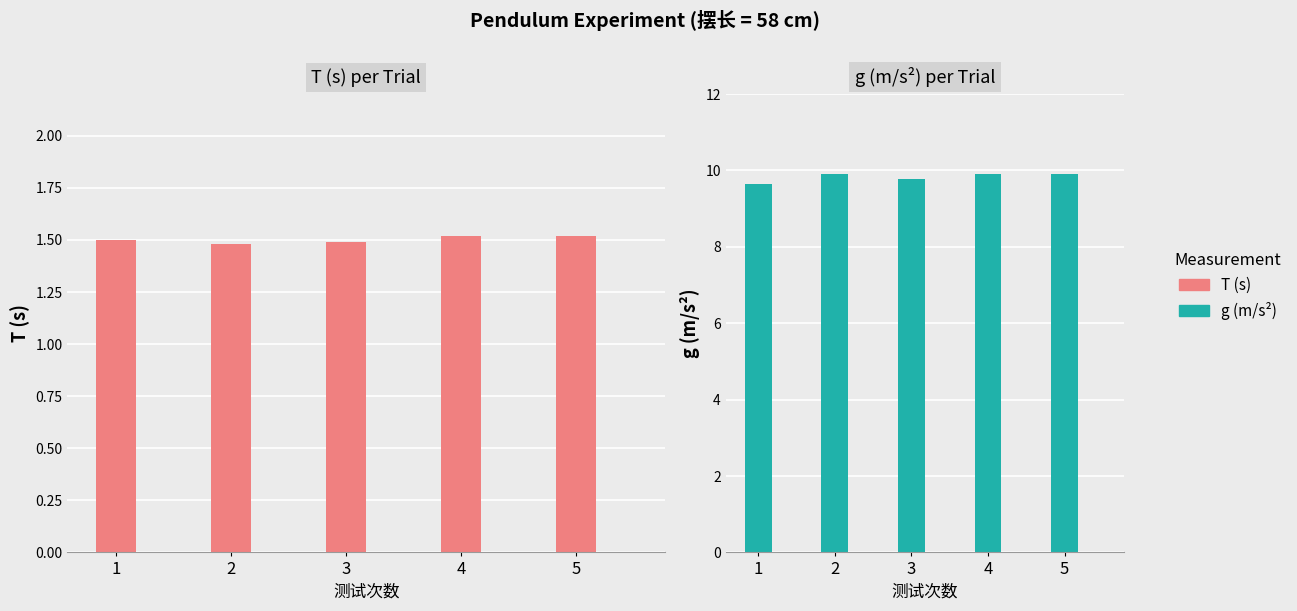

Which series changed the most between 2 and 3?

g (m/s^2)